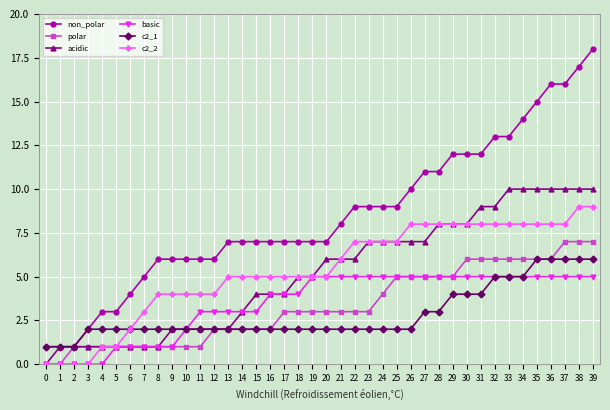

The basic series shows 8 at 23. True or false?

False